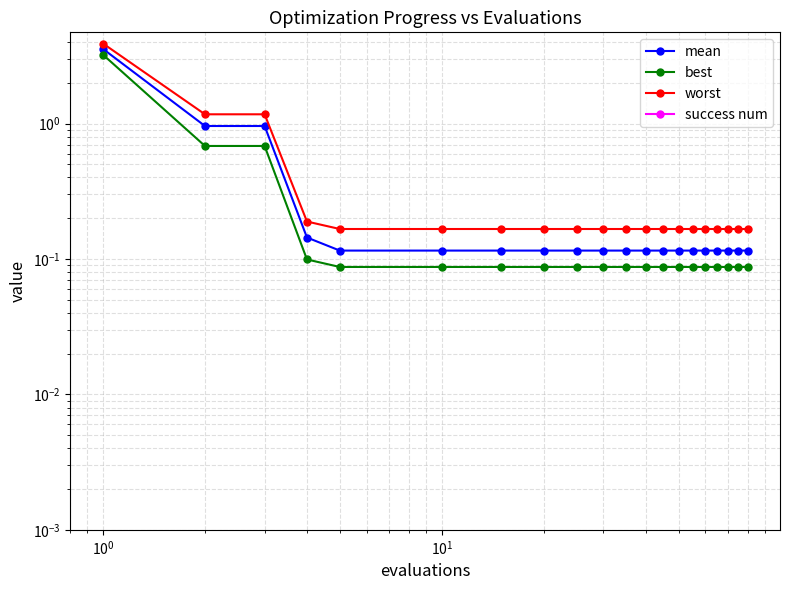

Reading left to right, list all the values displayed in this chart.

mean: 3.6	1.0	1.0	0.1	0.1	0.1	0.1	0.1	0.1	0.1	0.1	0.1	0.1	0.1	0.1	0.1	0.1	0.1	0.1	0.1
best: 3.2	0.7	0.7	0.1	0.1	0.1	0.1	0.1	0.1	0.1	0.1	0.1	0.1	0.1	0.1	0.1	0.1	0.1	0.1	0.1
worst: 3.9	1.2	1.2	0.2	0.2	0.2	0.2	0.2	0.2	0.2	0.2	0.2	0.2	0.2	0.2	0.2	0.2	0.2	0.2	0.2
success num: 0.0	0.0	0.0	0.0	0.0	0.0	0.0	0.0	0.0	0.0	0.0	0.0	0.0	0.0	0.0	0.0	0.0	0.0	0.0	0.0